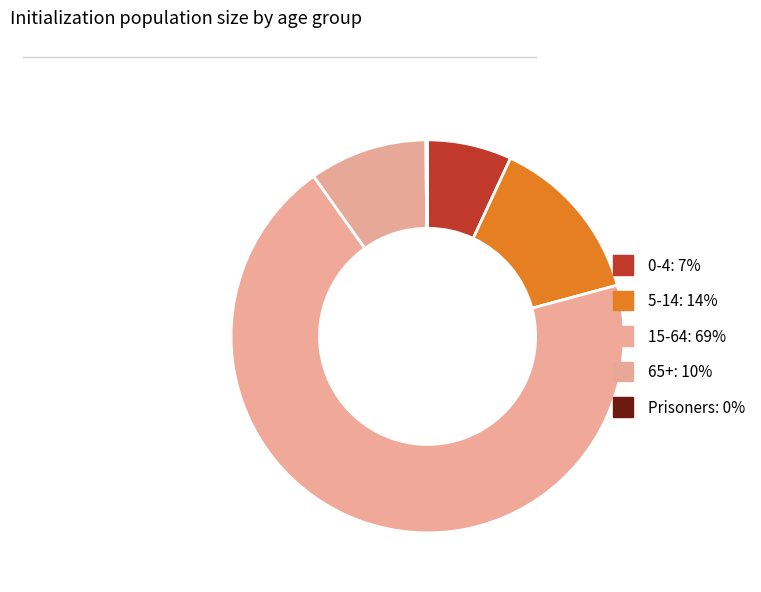

What is the ratio of the value at 65+ to the value at Prisoners?

70.0